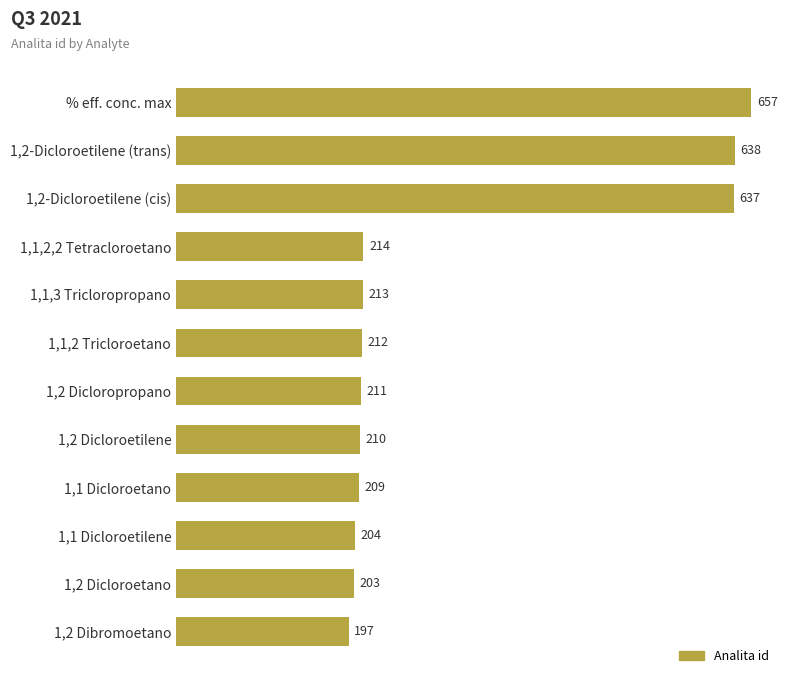

Rank the categories by value from lowest to highest.

1,2 Dibromoetano, 1,2 Dicloroetano, 1,1 Dicloroetilene, 1,1 Dicloroetano, 1,2 Dicloroetilene, 1,2 Dicloropropano, 1,1,2 Tricloroetano, 1,1,3 Tricloropropano, 1,1,2,2 Tetracloroetano, 1,2-Dicloroetilene (cis), 1,2-Dicloroetilene (trans), % eff. conc. max